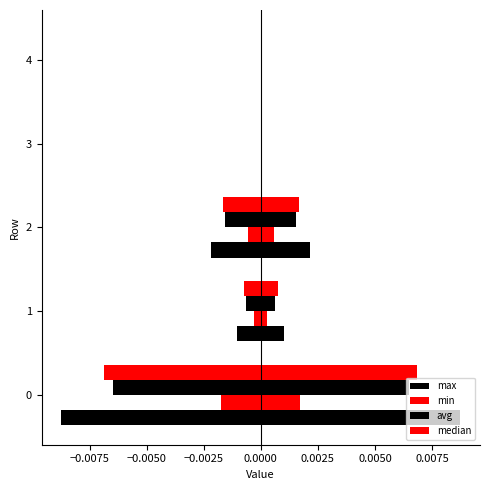

Does the chart contain any negative values?

No